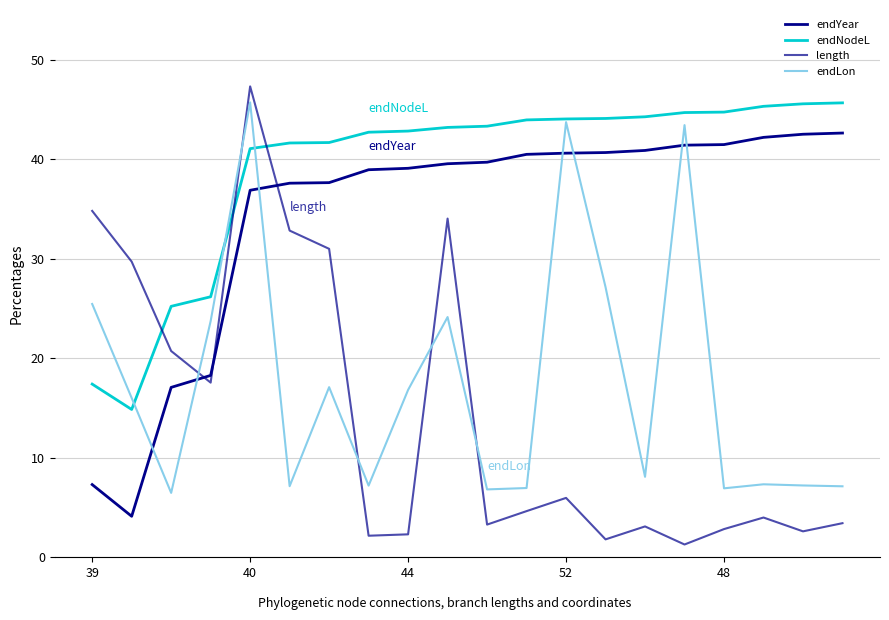

How many lines are shown in the chart?

4